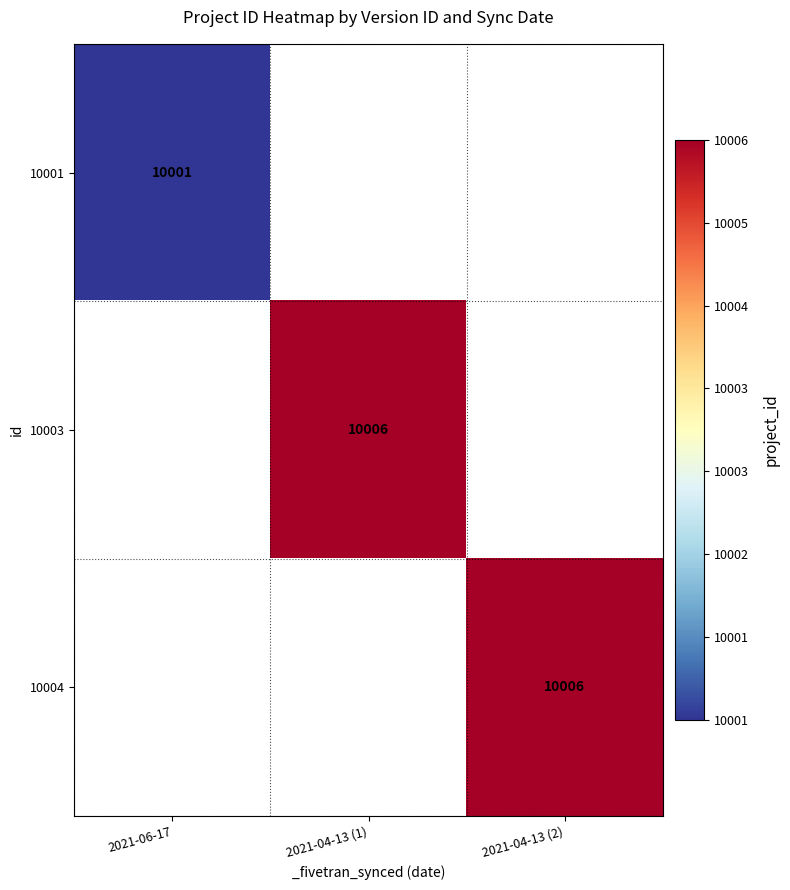

The 10001 series shows 10001 at 2021-06-17. True or false?

True